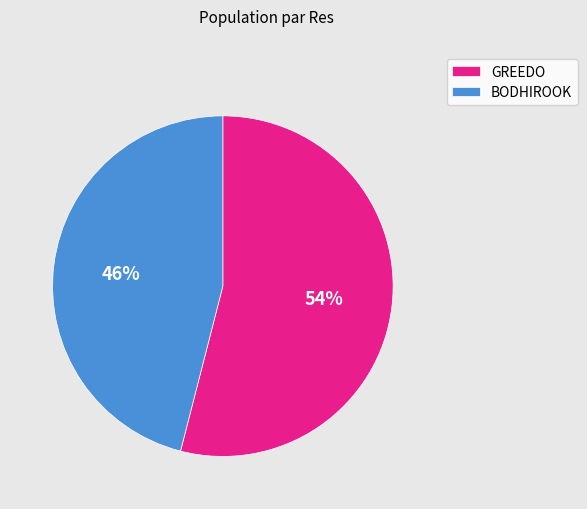

Combined, do BODHIROOK and GREEDO account for over 50%?

Yes